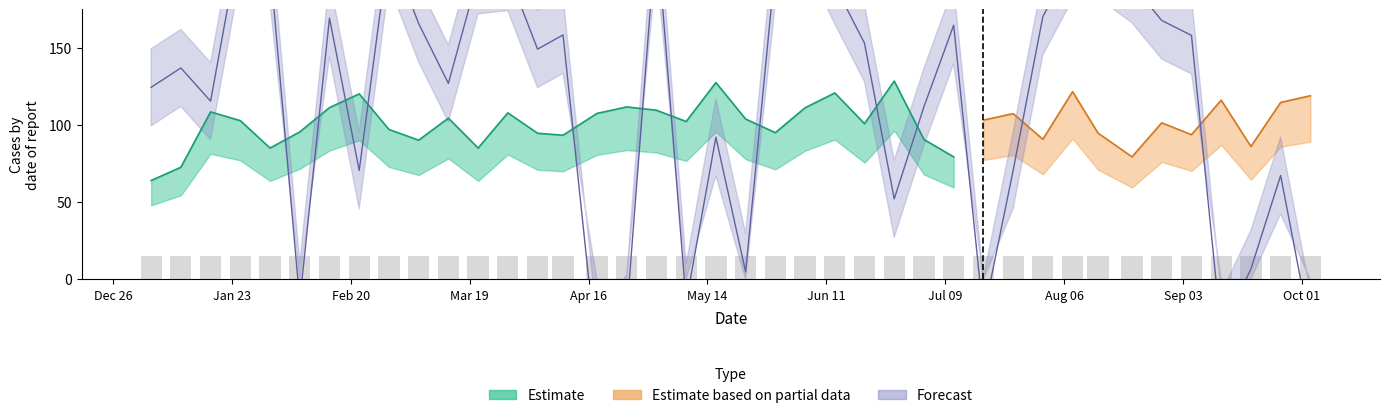

What is the change in value from 2024-05-09 to 2024-05-23?

+19.7